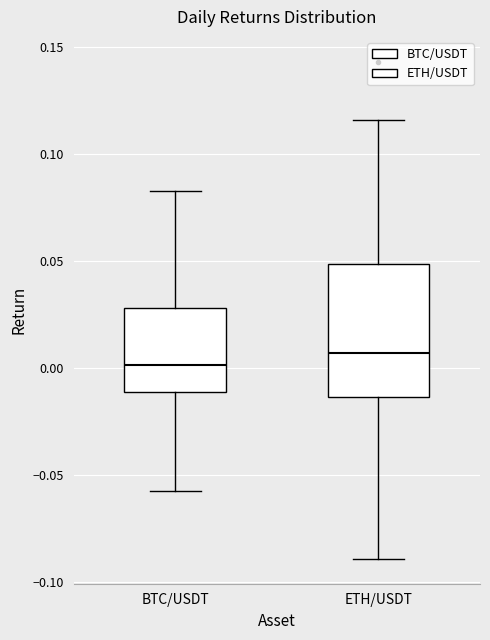

Reading left to right, transcribe this box plot: for each box, give where its median line is, the range the box spans, and where its two whiskers end, as read against the y-axis. The values are not printed on the chart, so give them approximately, as read against the axis.

BTC/USDT: median 0.000, box -0.010 to 0.030, whiskers -0.060 to 0.085
ETH/USDT: median 0.005, box -0.015 to 0.050, whiskers -0.090 to 0.115